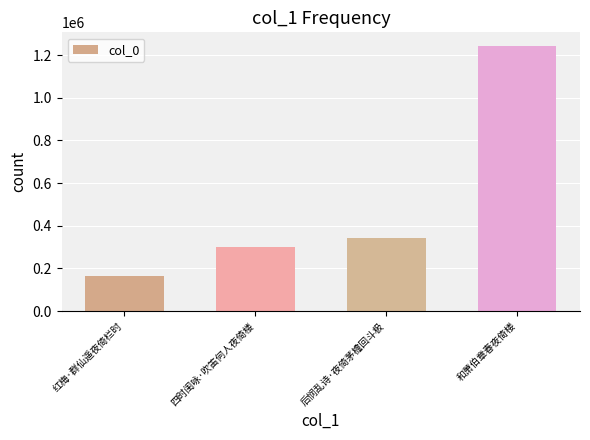

Is it true that the value at 和萧伯章春夜倚楼 is 1244561?

True